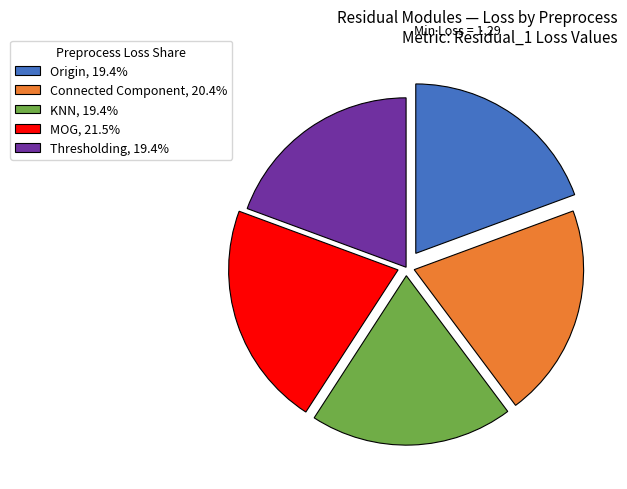

Does Connected Component, 20.4% represent more than half of the total?

No